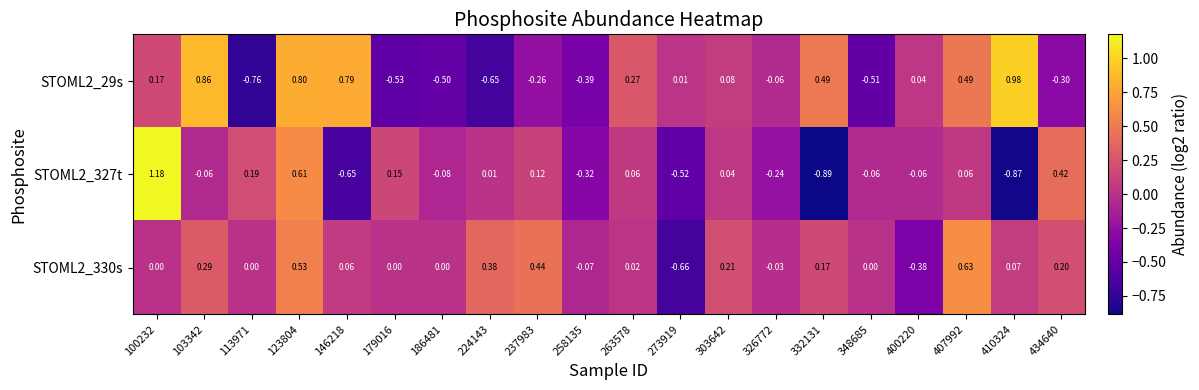

How many series are shown in this chart?

3